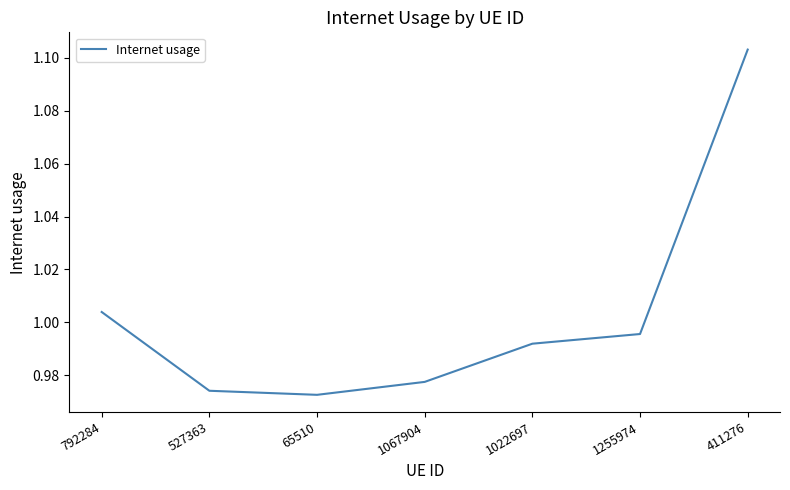

Which category has the lowest value across all series?

65510